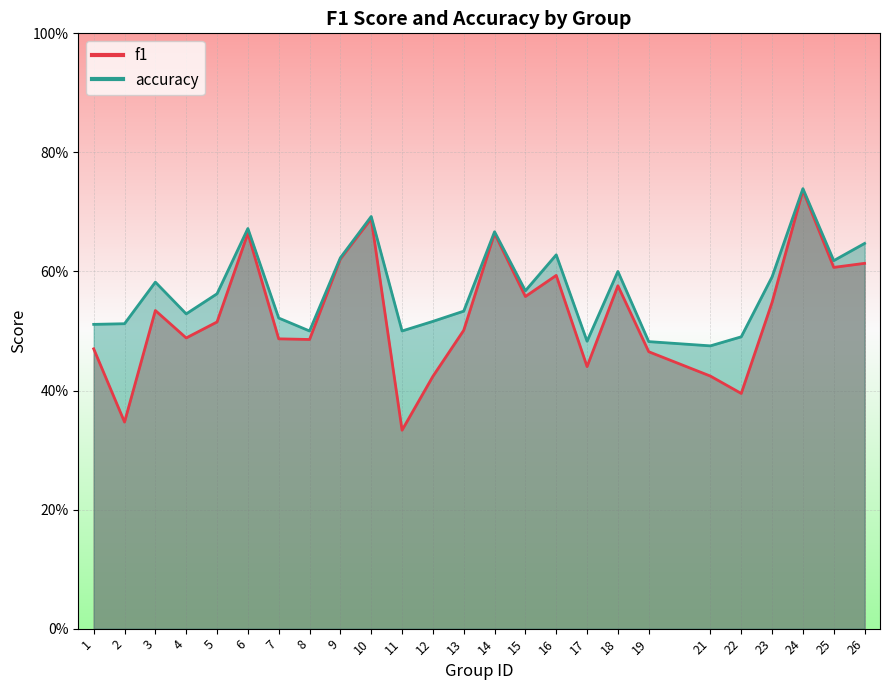

Which series has the largest range (max minus min)?

f1